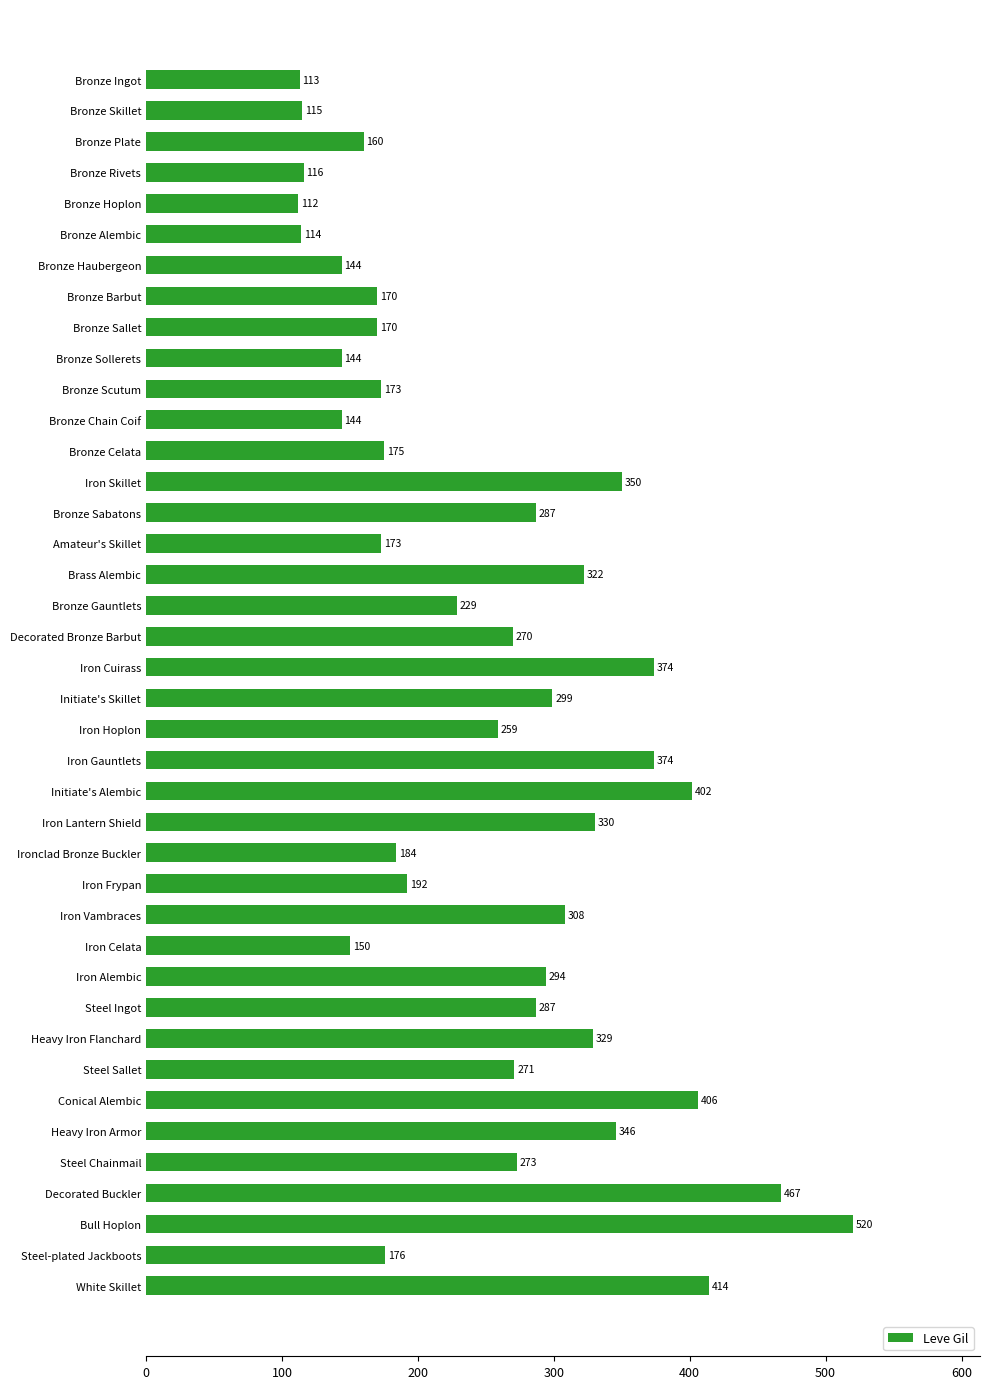

Reading bottom to top, extract all data points from this chart.

414	176	520	467	273	346	406	271	329	287	294	150	308	192	184	330	402	374	259	299	374	270	229	322	173	287	350	175	144	173	144	170	170	144	114	112	116	160	115	113